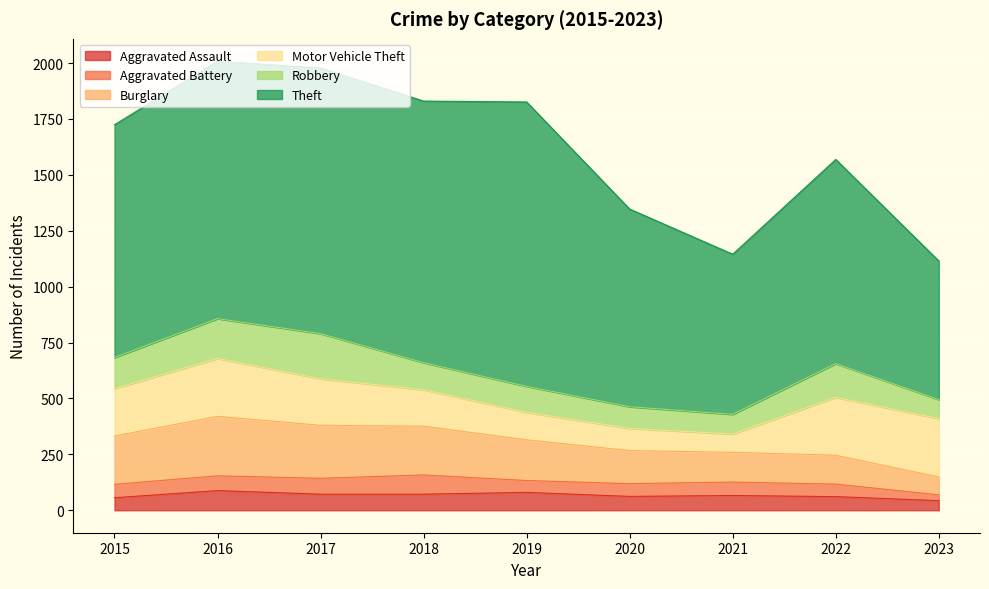

Which series has the largest total across all categories?

Theft